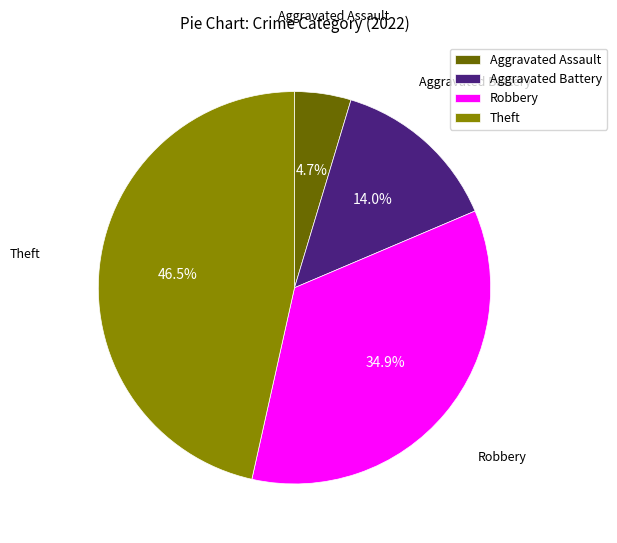

Rank the categories by value from lowest to highest.

Aggravated Assault, Aggravated Battery, Robbery, Theft